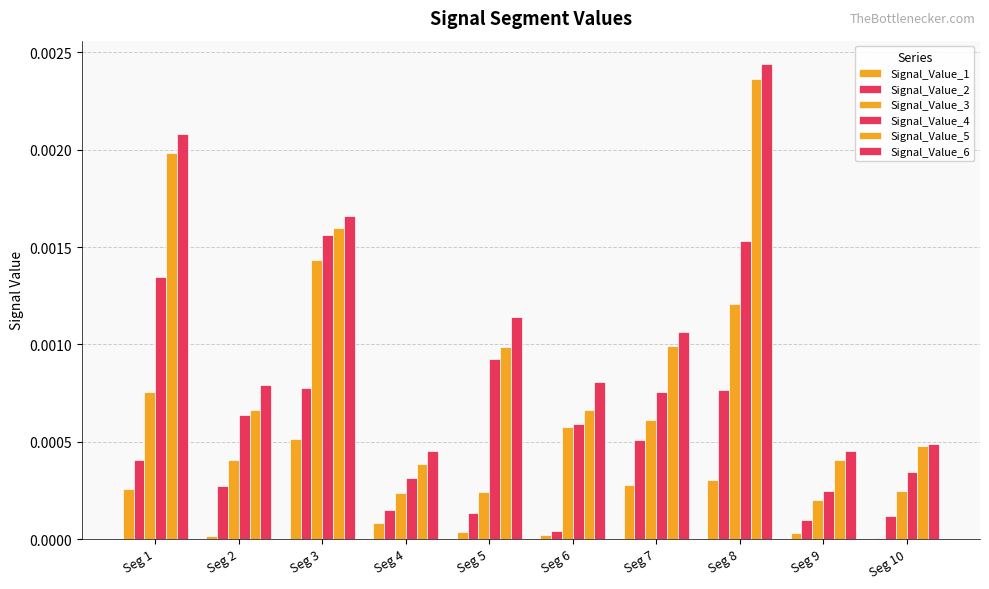

How many distinct data groups are displayed?

6